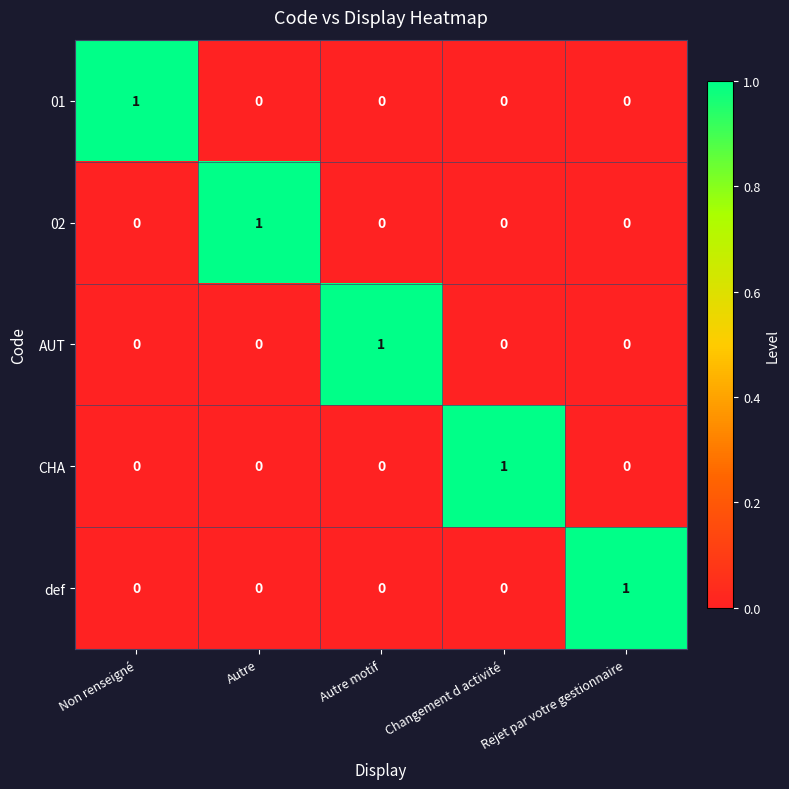

Count the 02 values in the range 0 to 1.

5